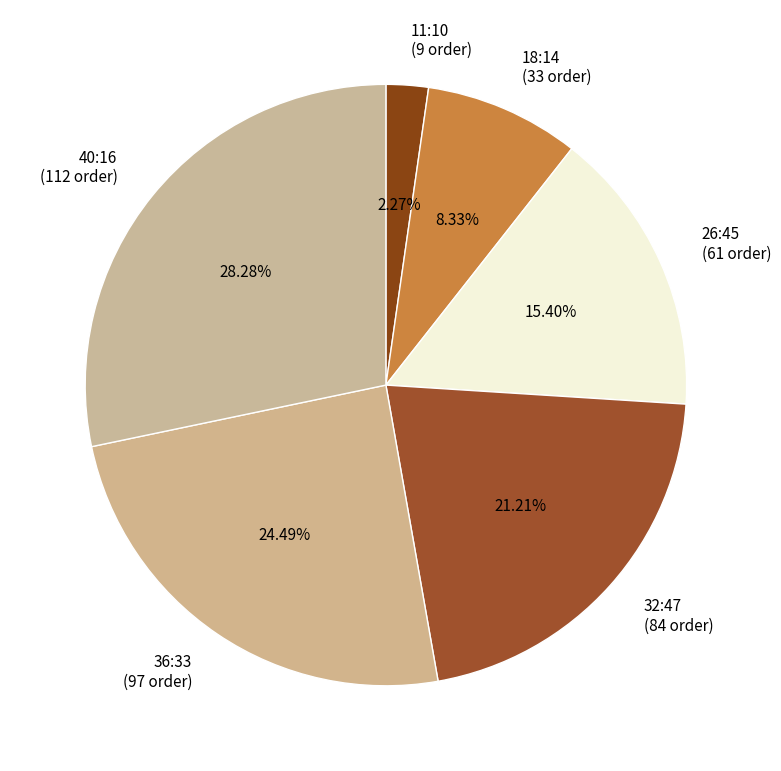

To the nearest percent, what is the difference between the 36:33 and 18:14 slice percentages?

16%